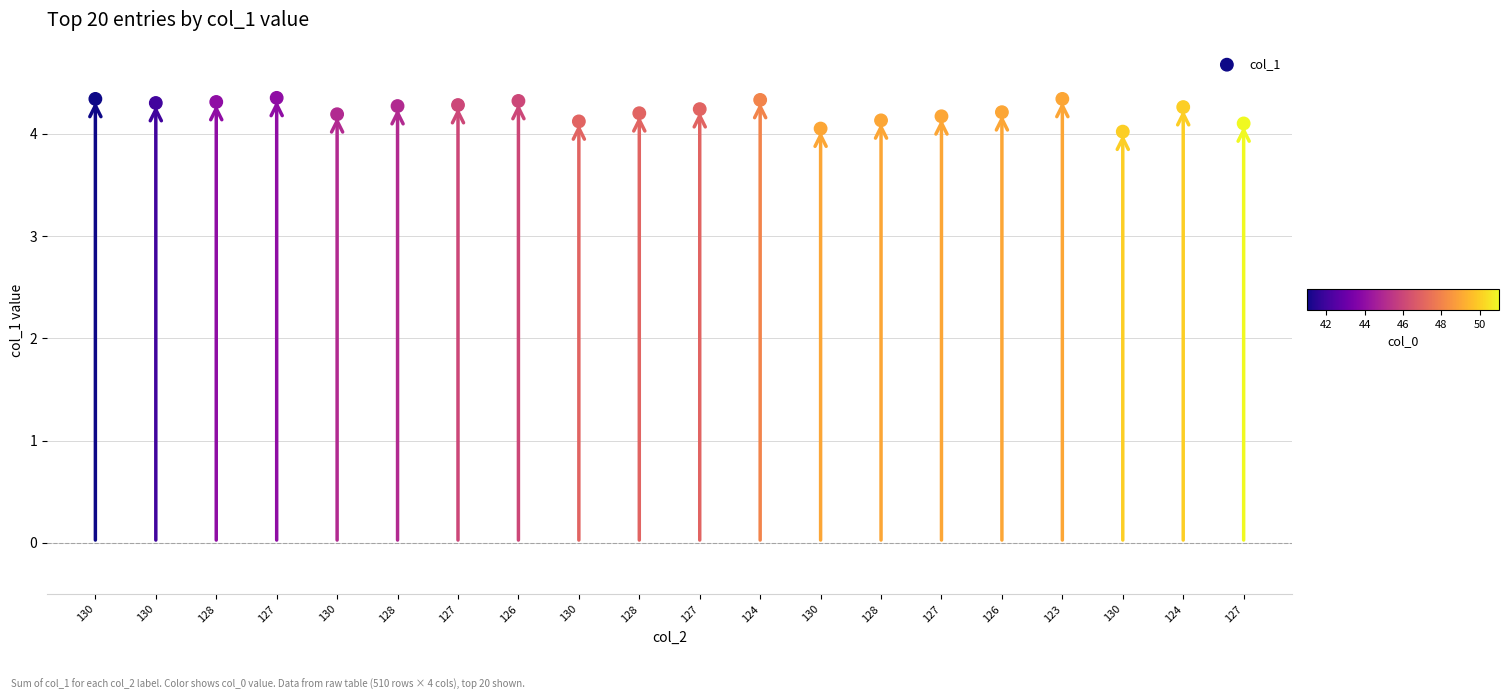

What is the range of Y values (max minus min)?

0.3